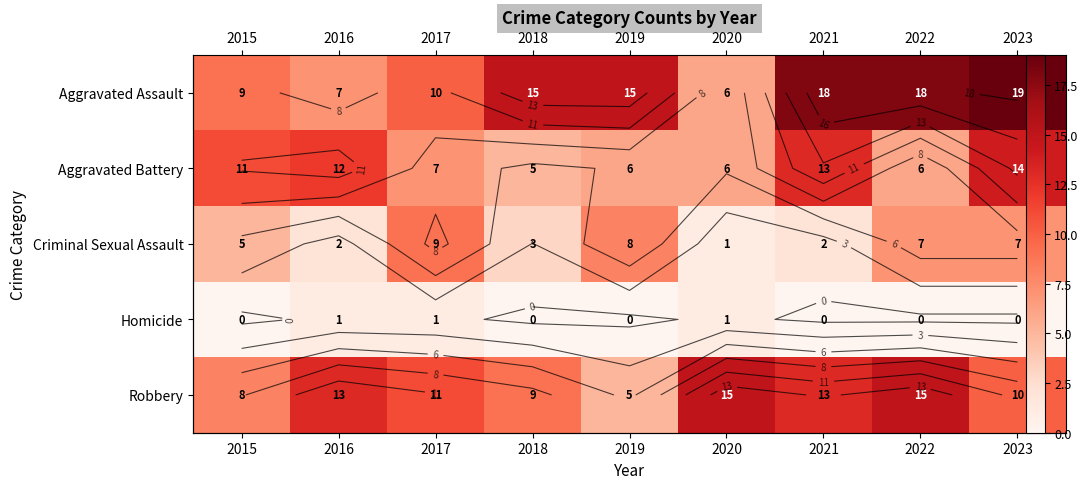

Rank the series by their average value, from lowest to highest.

Homicide, Criminal Sexual Assault, Aggravated Battery, Robbery, Aggravated Assault